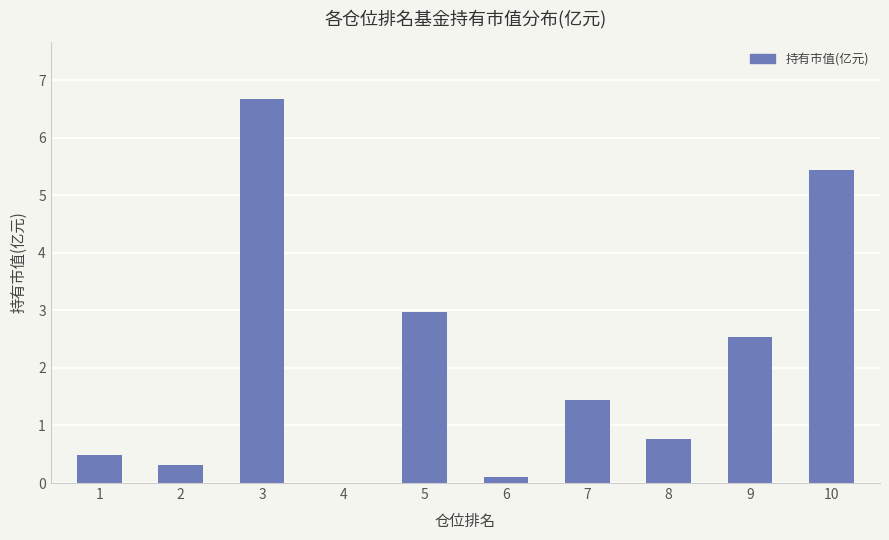

What is the average value?

2.1